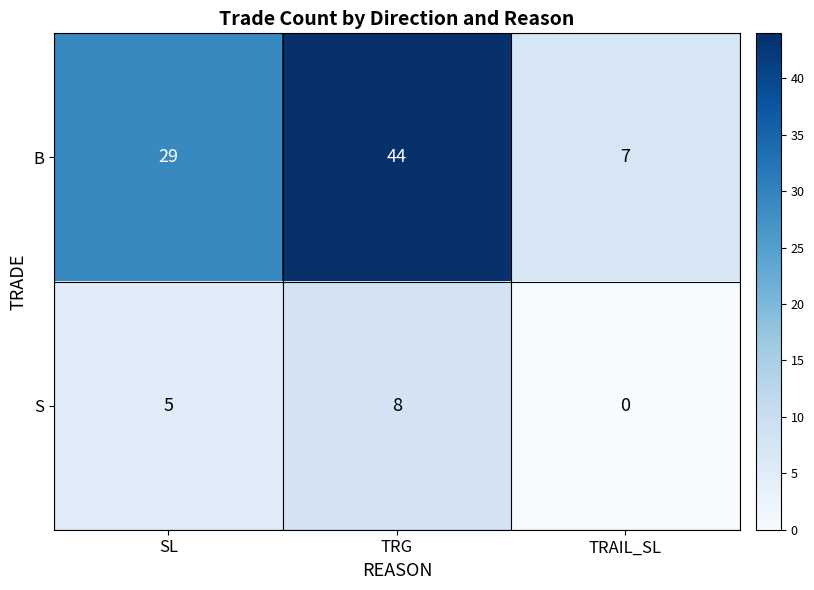

The B series shows 10 at TRAIL_SL. True or false?

False